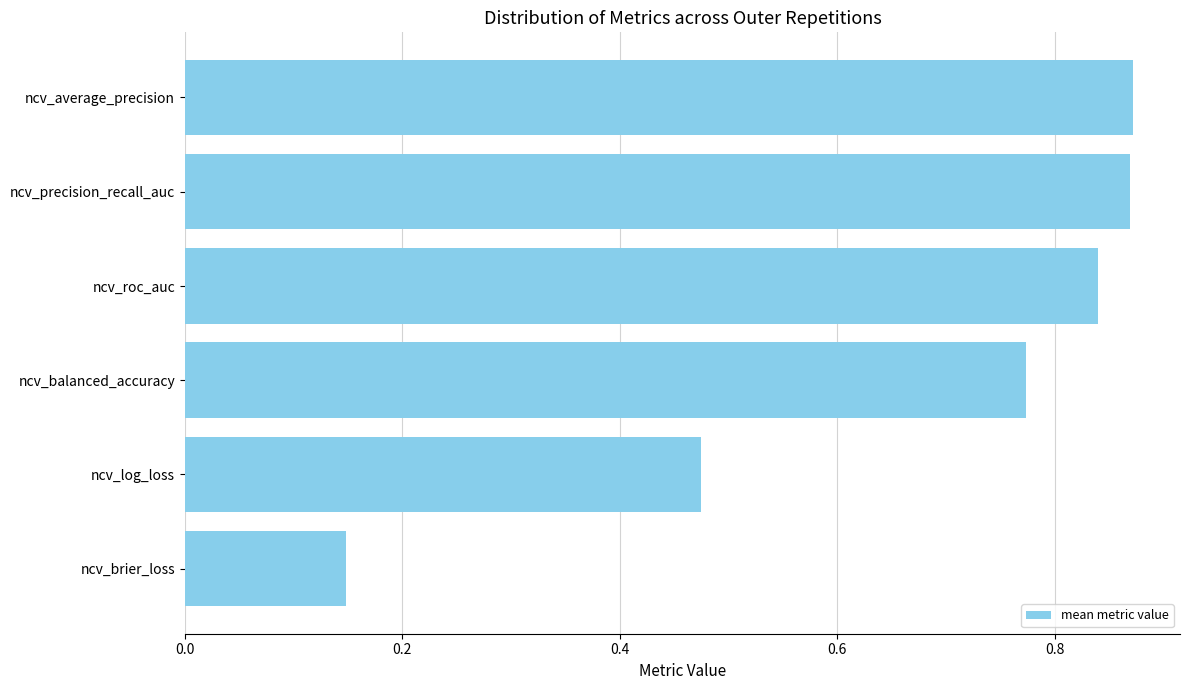

How many distinct data groups are displayed?

1